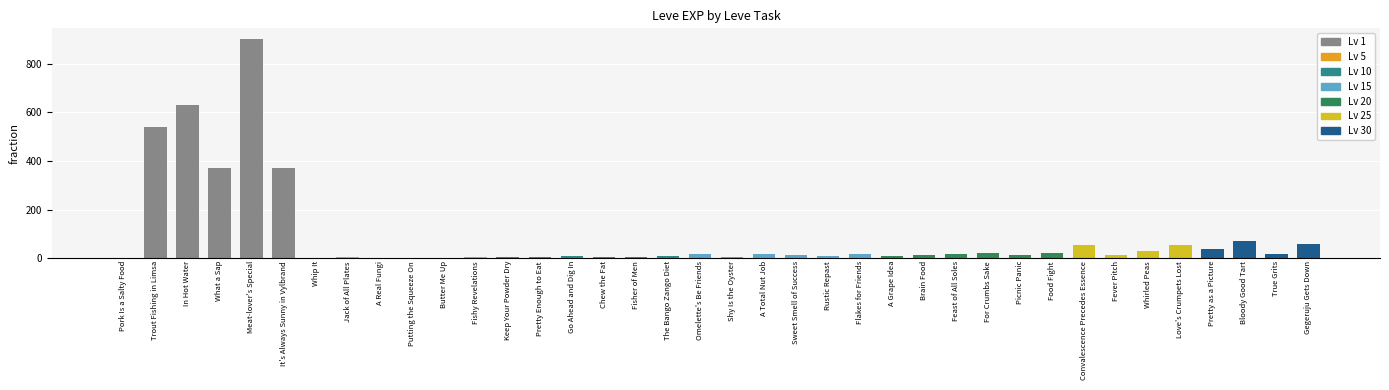

What is the sum of all values?

3373